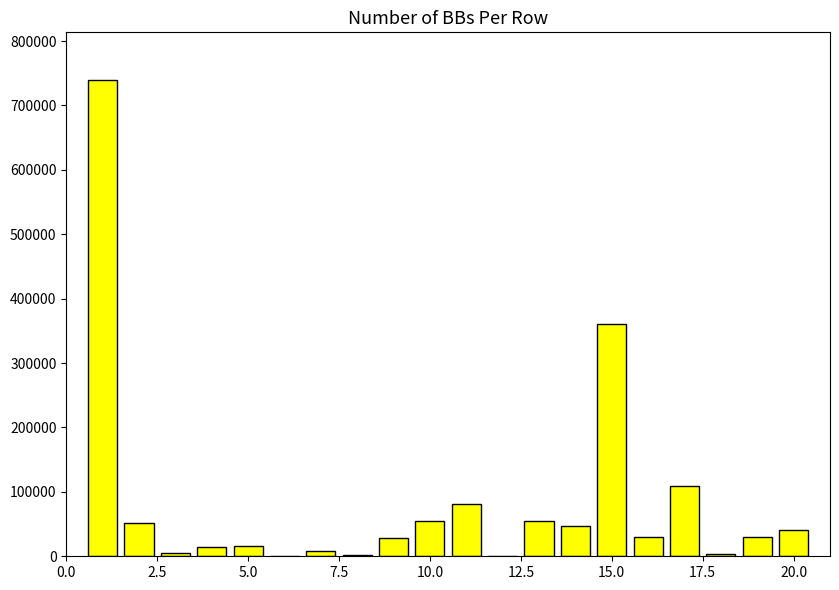

What is the sum of all values?

1676338